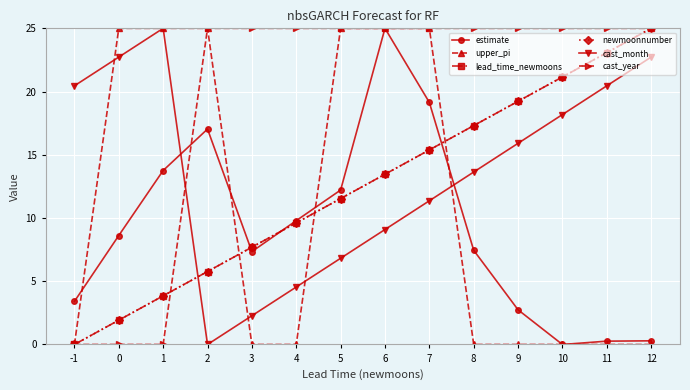

After their last crossing, which series has the higher values: lead_time_newmoons or upper_pi?

lead_time_newmoons